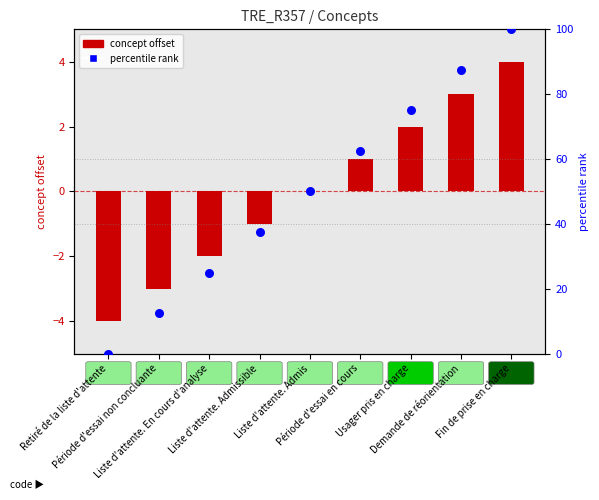

Which series has the largest Y range (max minus min)?

percentile rank